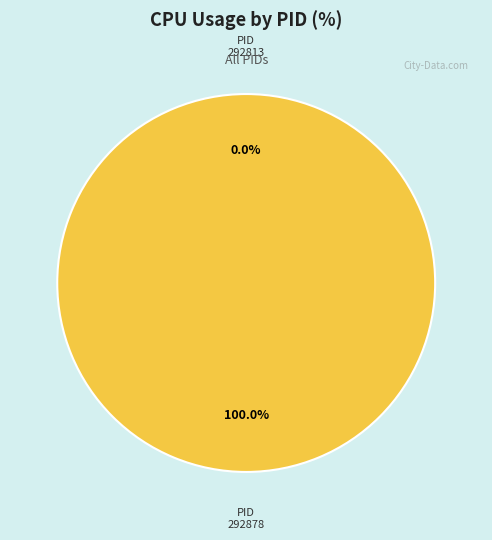

Does any single category account for the majority?

Yes